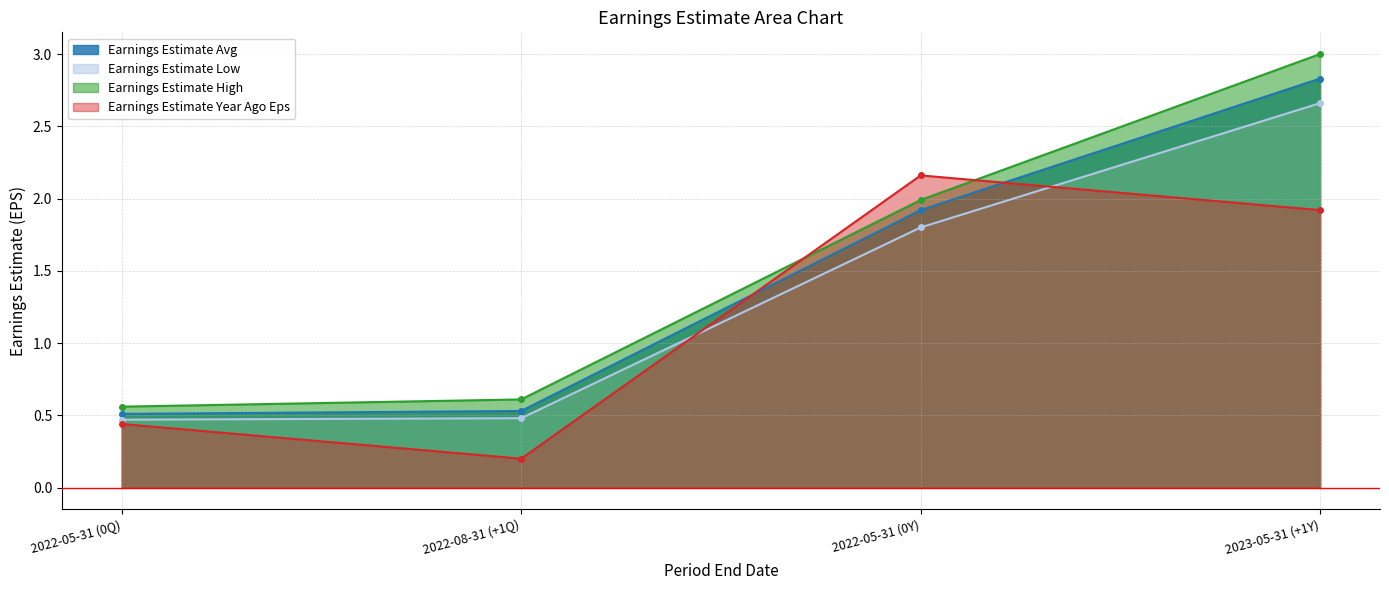

Reading left to right, extract all data points from this chart.

Earnings Estimate Avg: 0.5	0.5	1.9	2.8
Earnings Estimate Low: 0.5	0.5	1.8	2.7
Earnings Estimate High: 0.6	0.6	2.0	3.0
Earnings Estimate Year Ago Eps: 0.4	0.2	2.2	1.9